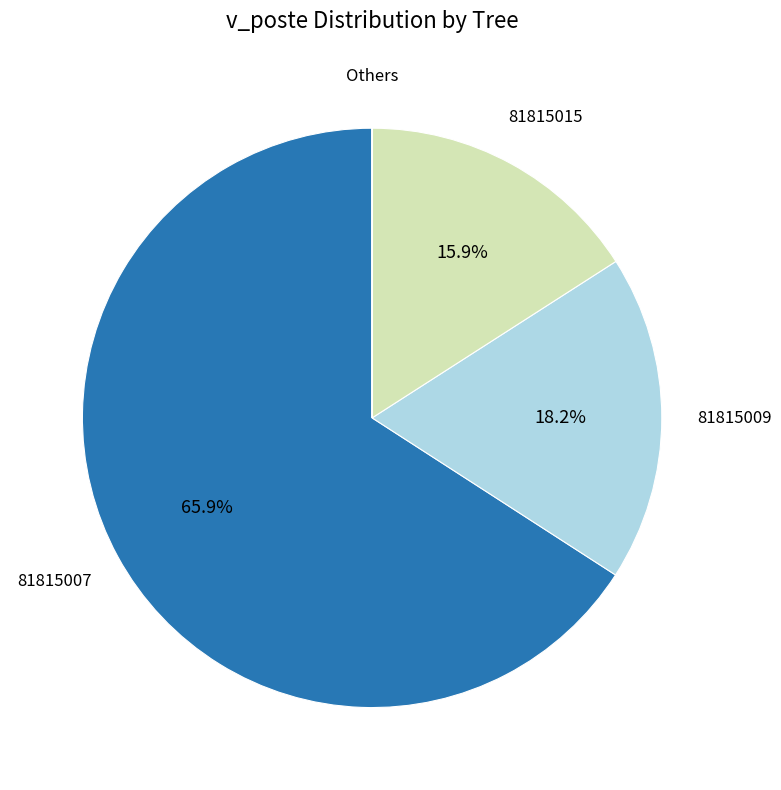

Is there a majority slice in this chart?

Yes